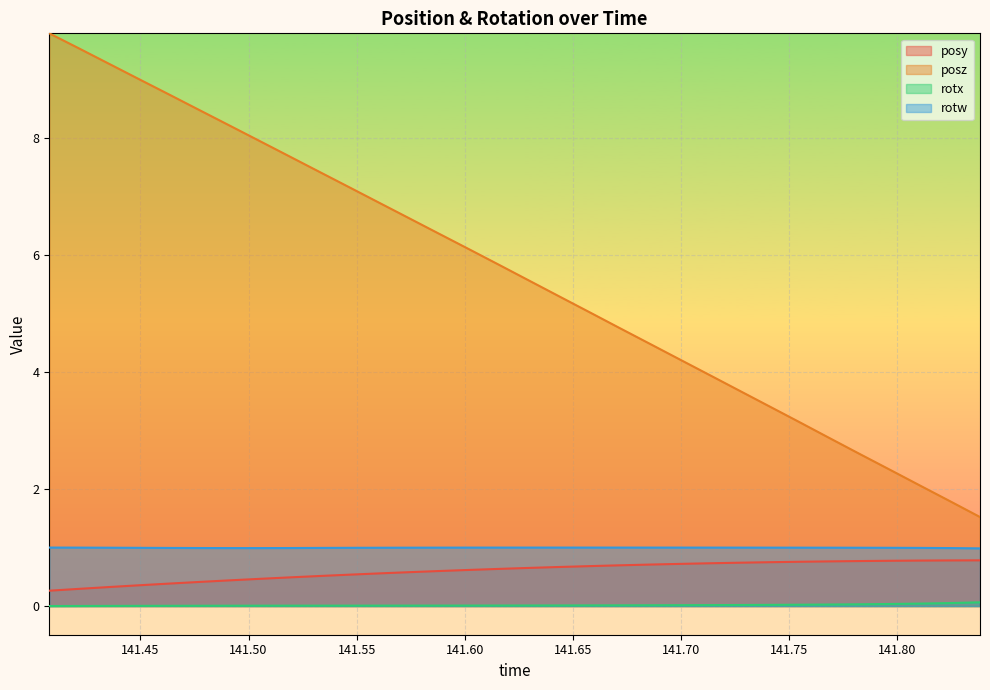

How many data points in posz are less than 5?

13